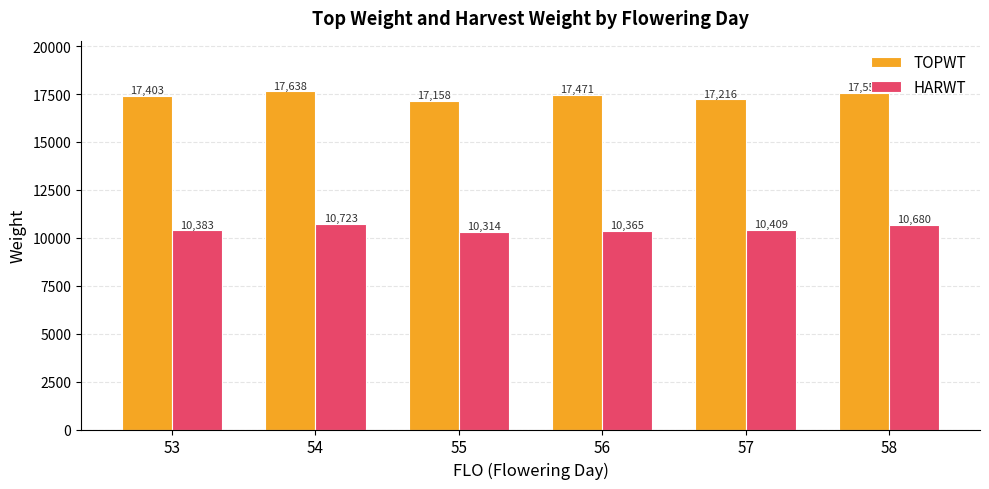

What is the lowest value of the HARWT series?

10314